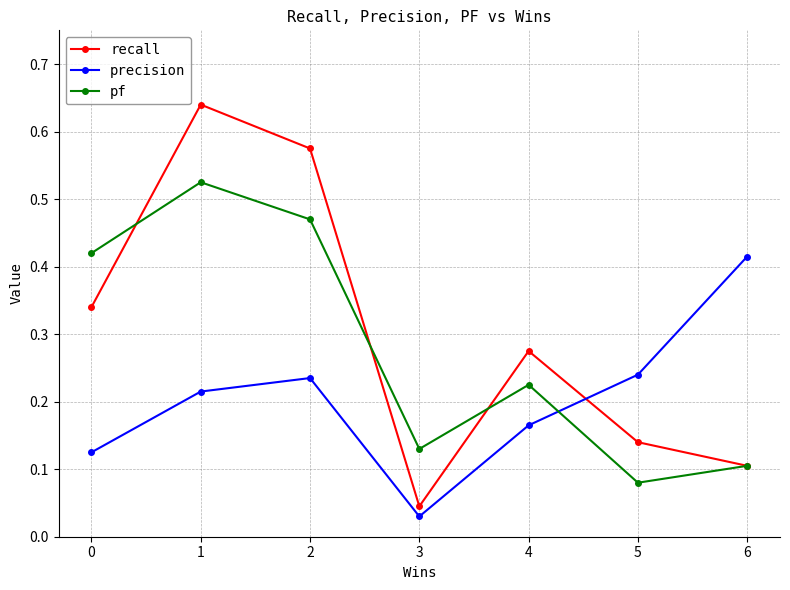

True or false: precision and pf intersect in this chart.

True